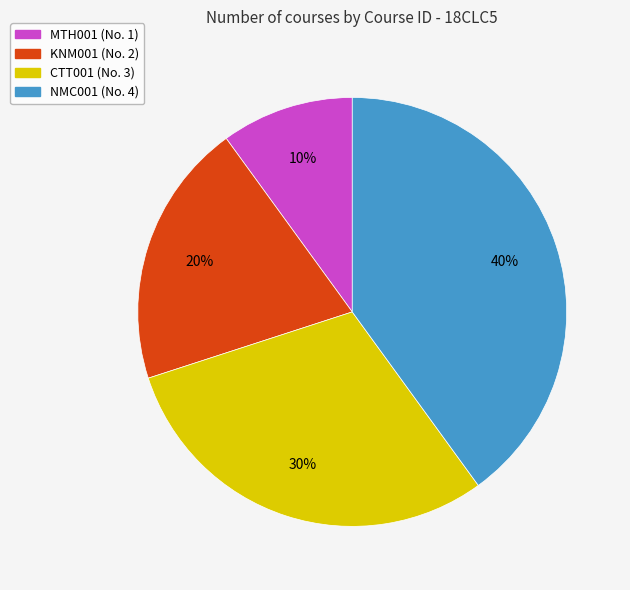

Is it true that NMC001 is 40% of the pie?

True